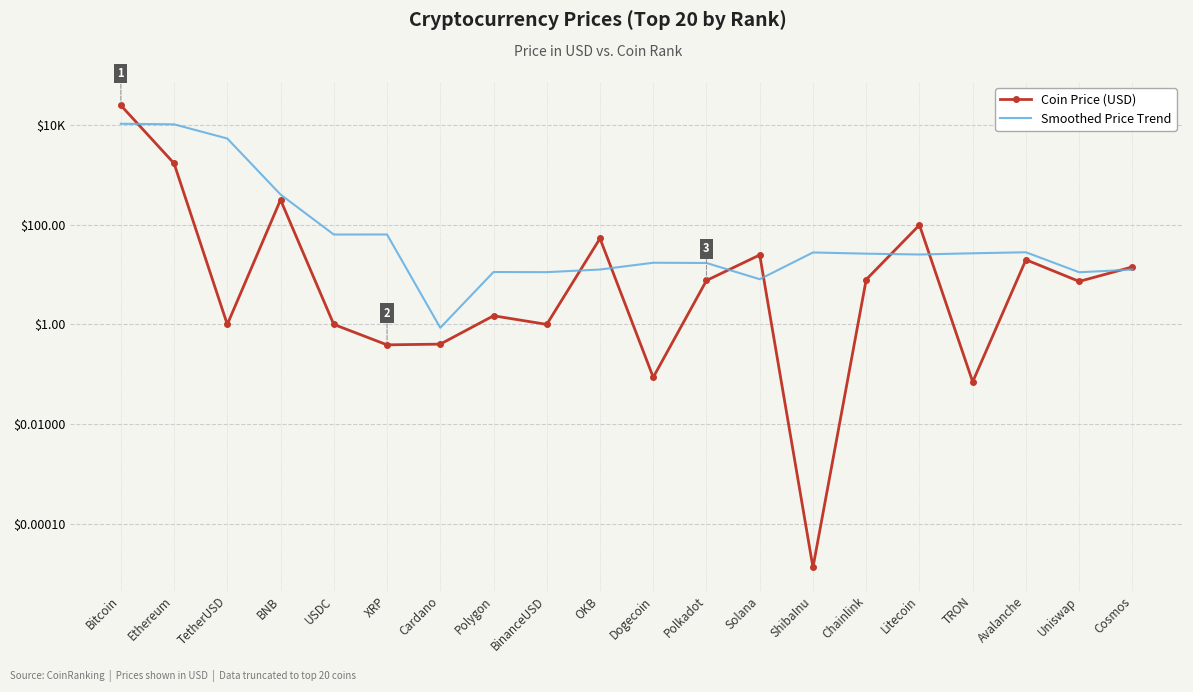

Read the Smoothed Price Trend value at Uniswap.

11.1